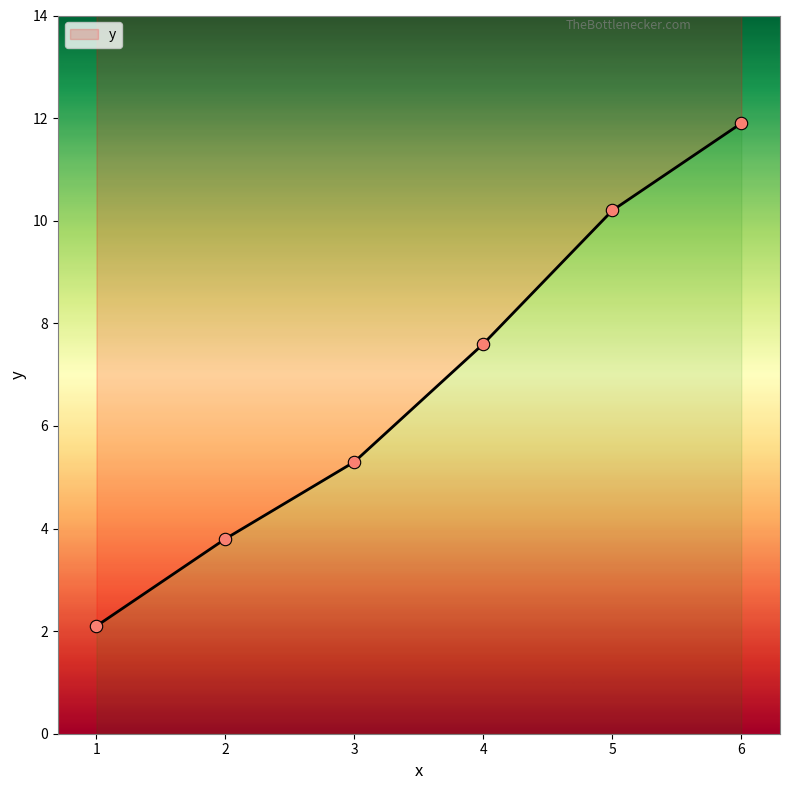

Between 1 and 5, which is larger?

5